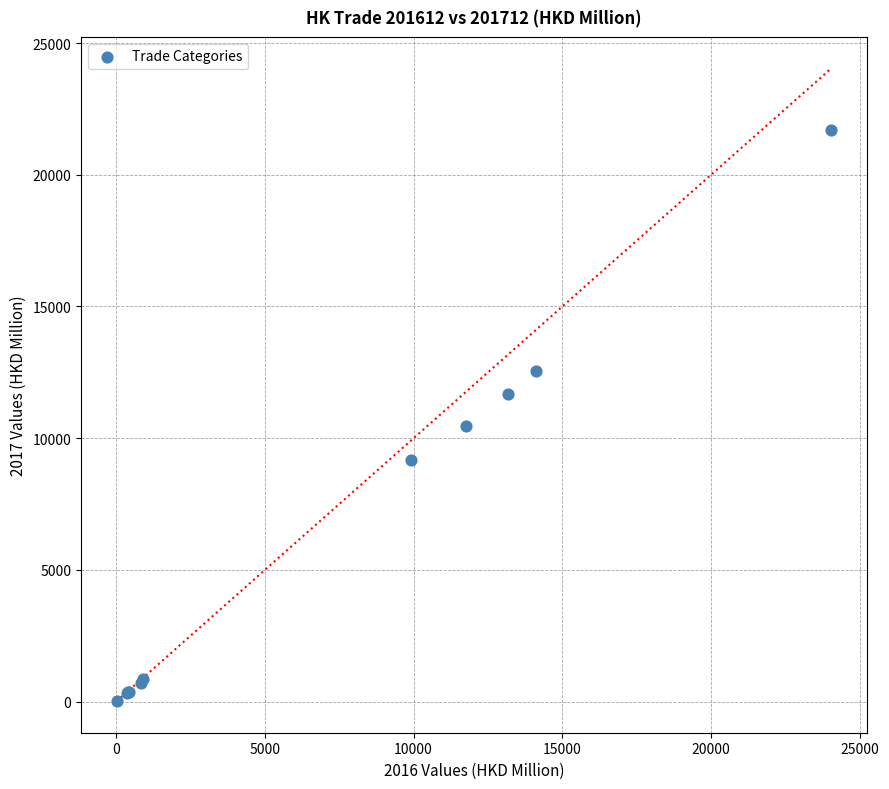

What Y value in the scatter plot is closest to 10863?

10447.1